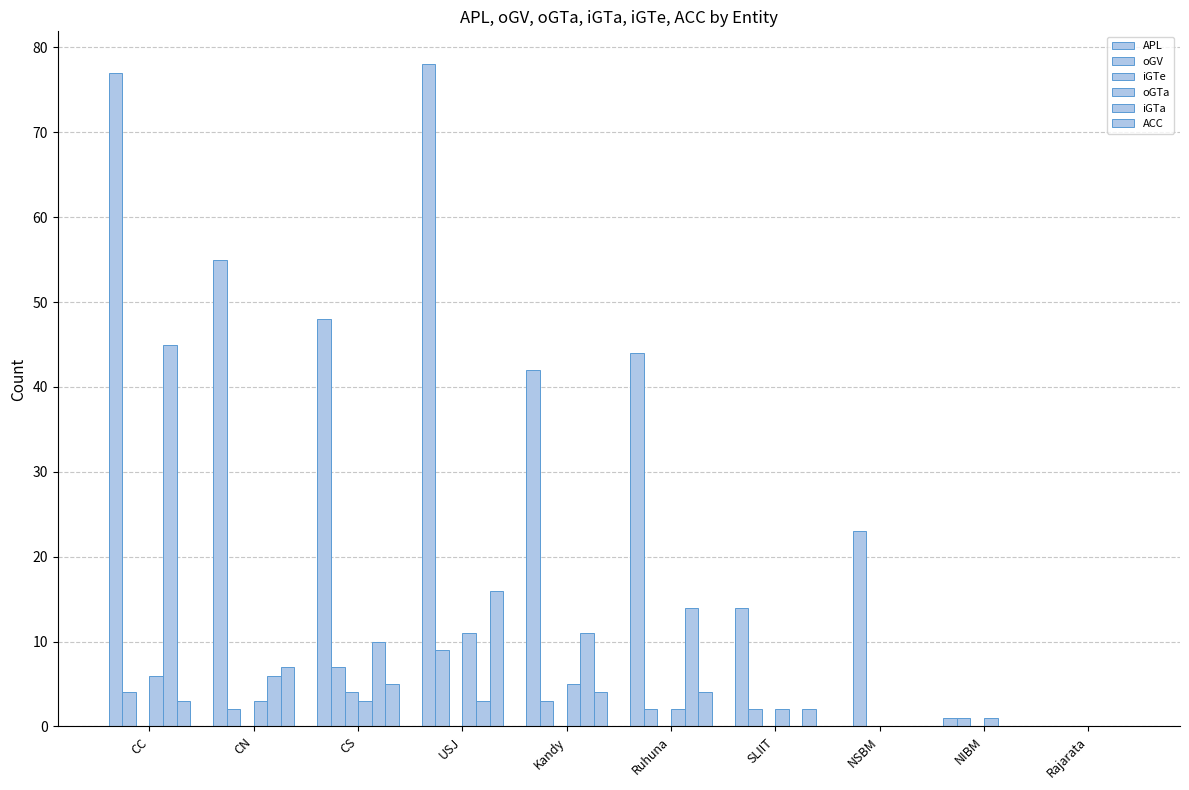

Reading left to right, what are all the values shown in this chart?

APL: 77	55	48	78	42	44	14	0	1	0
oGV: 4	2	7	9	3	2	2	23	1	0
iGTe: 0	0	4	0	0	0	0	0	0	0
oGTa: 6	3	3	11	5	2	2	0	1	0
iGTa: 45	6	10	3	11	14	0	0	0	0
ACC: 3	7	5	16	4	4	2	0	0	0